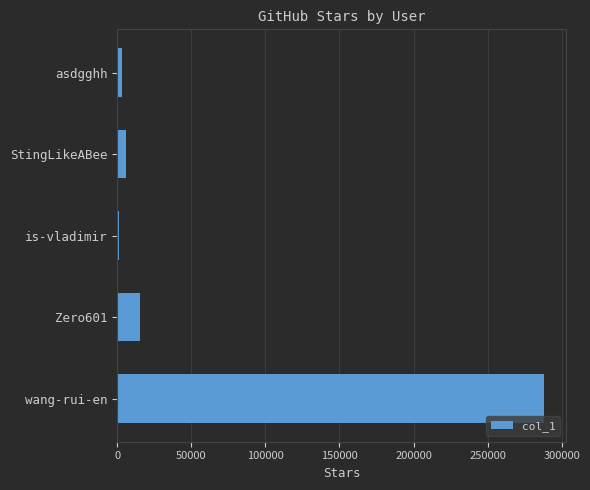

Reading bottom to top, list all the values displayed in this chart.

288144	15192	1465	5819	3481